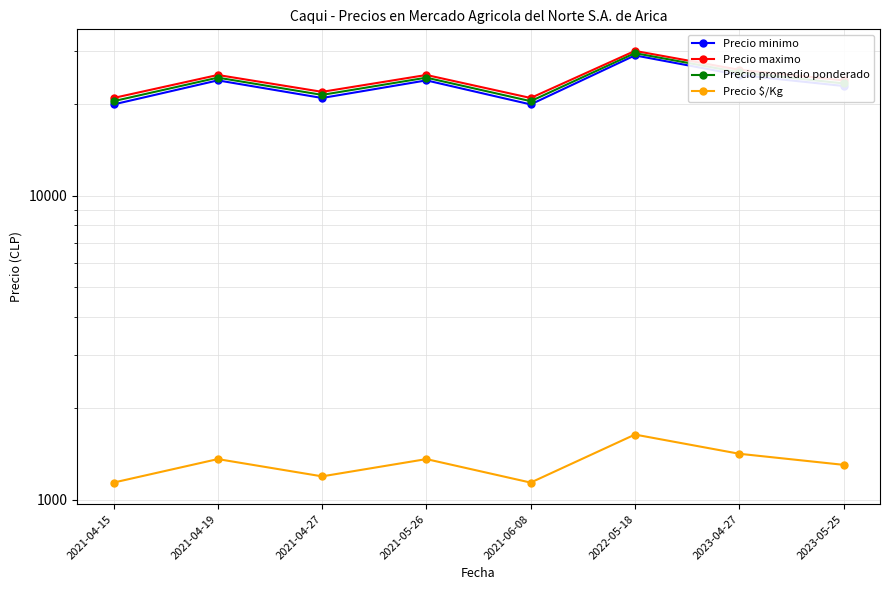

What is the label of the 2nd point from the left?

2021-04-19